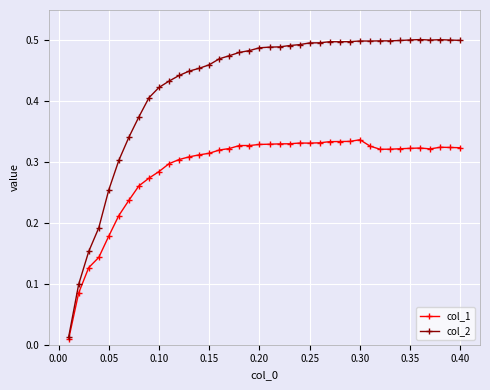

True or false: col_2 has more than 2 points higher than both neighbors.

True